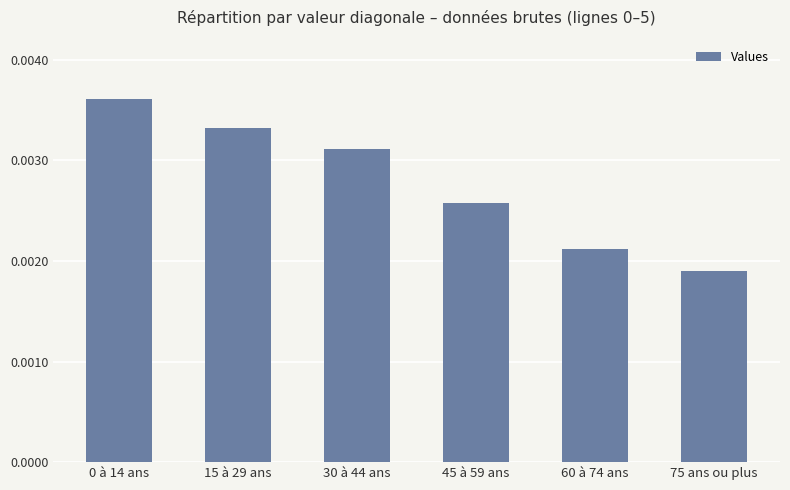

How many data points does each series have?

6